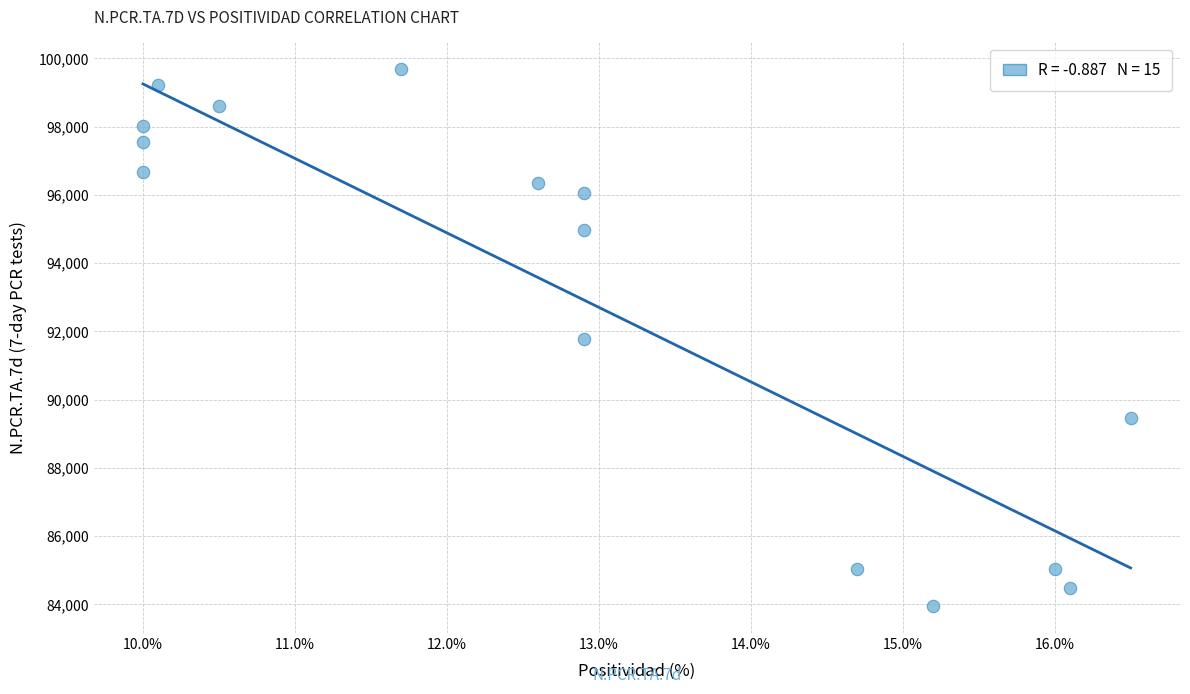

What is the range of Y values (max minus min)?

15736